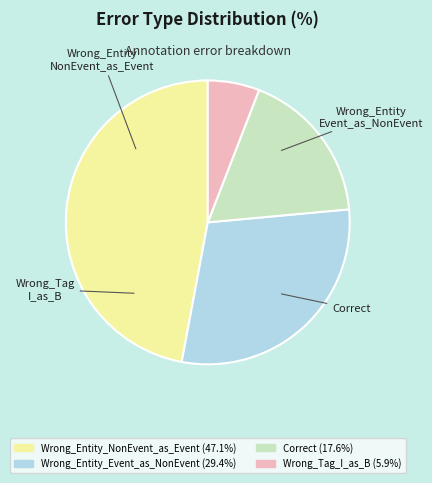

Does any single category account for the majority?

No